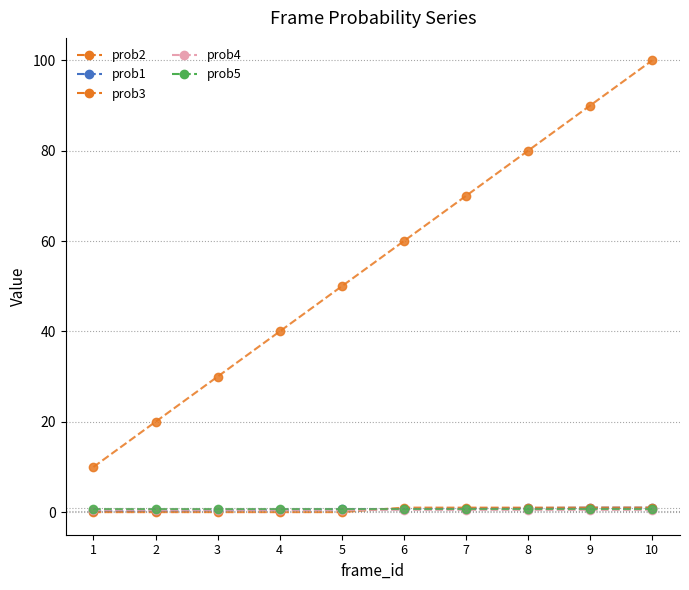

What is the difference between the maximum and minimum values in the prob1 series?

0.8